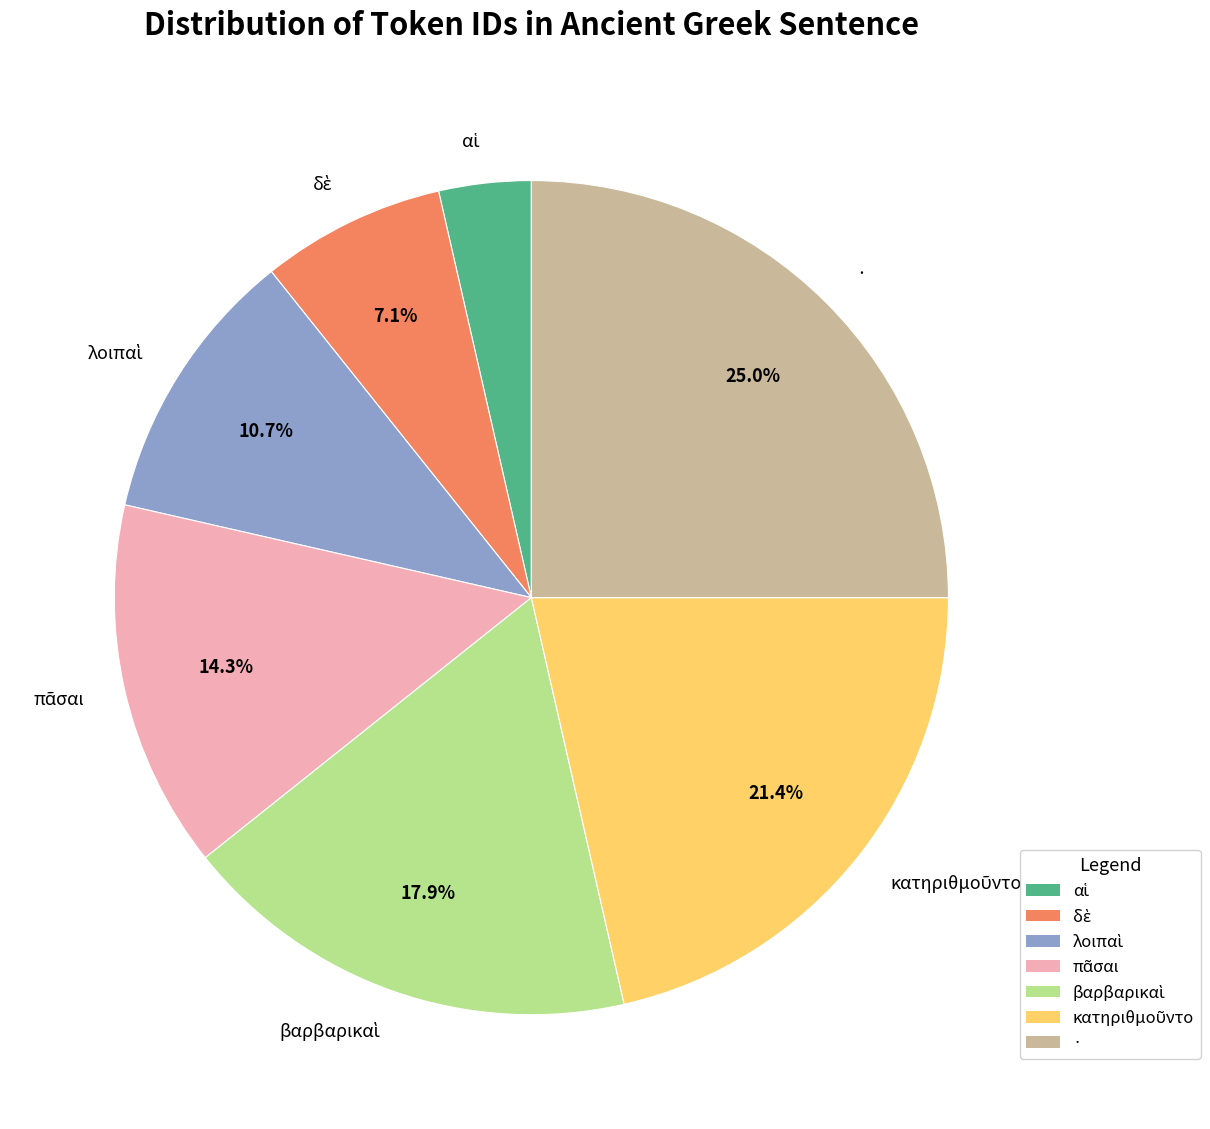

What is the largest slice in the pie chart?

·